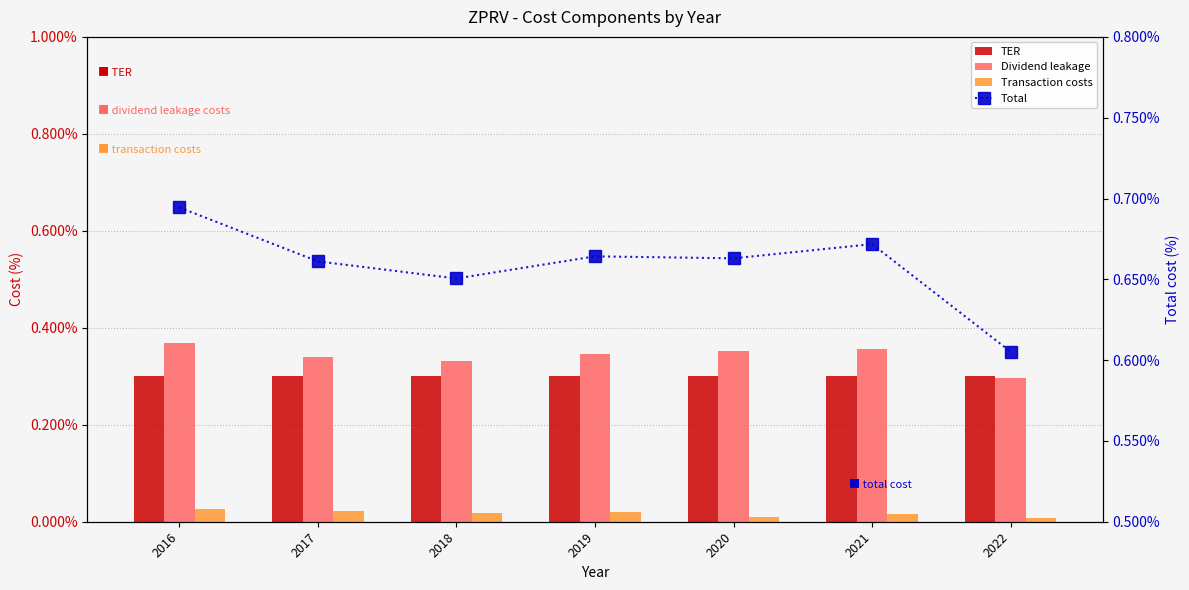

Count the Transaction costs values in the range 0 to 1.

7